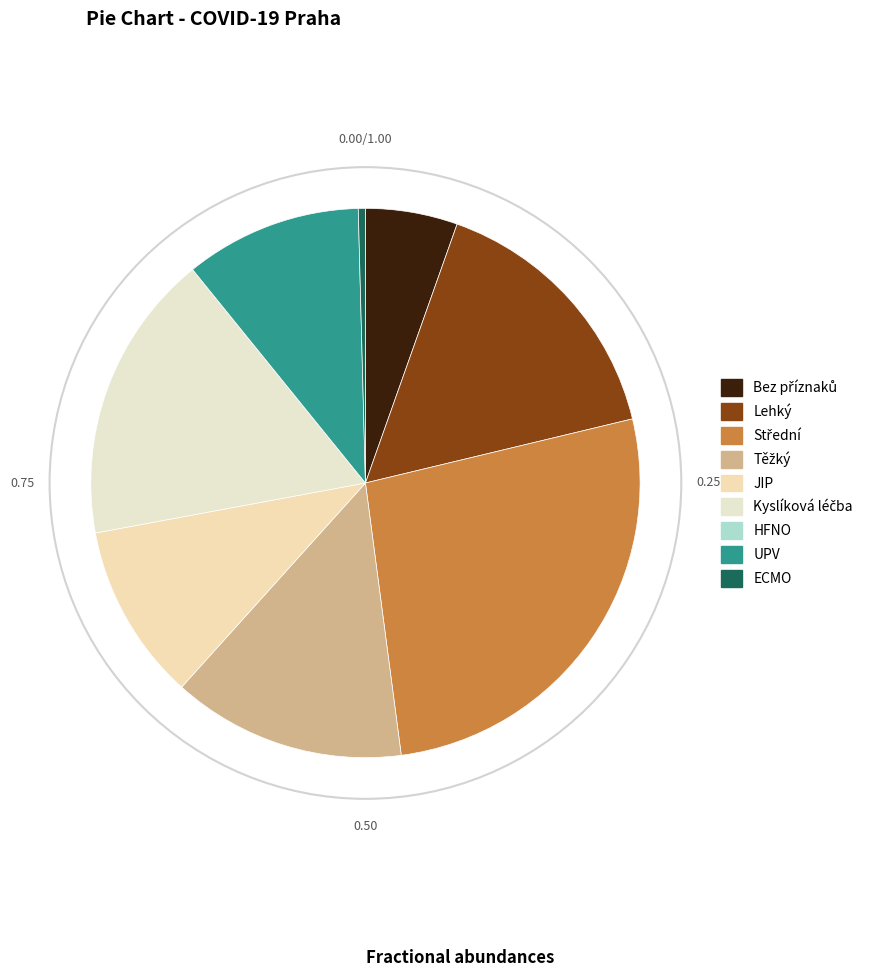

Does any single category account for the majority?

No